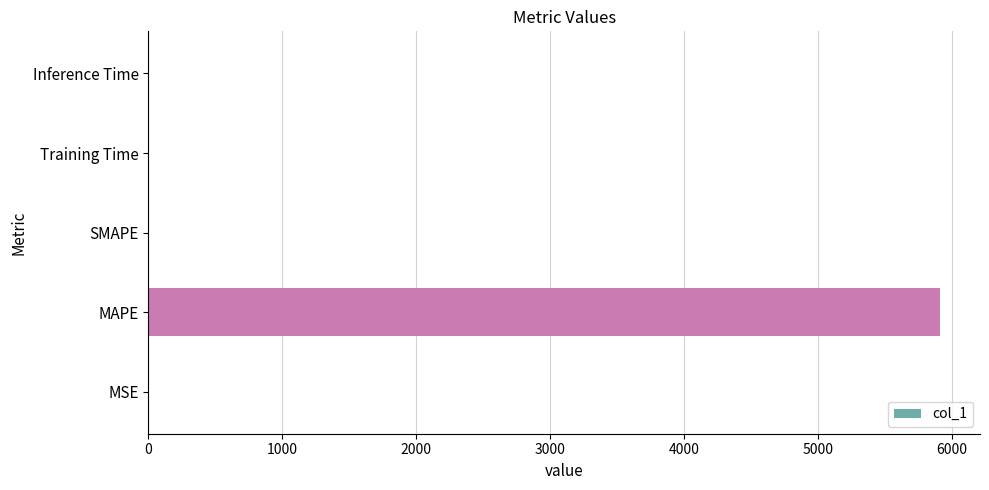

Is it true that the value at MAPE is 5914.4?

True